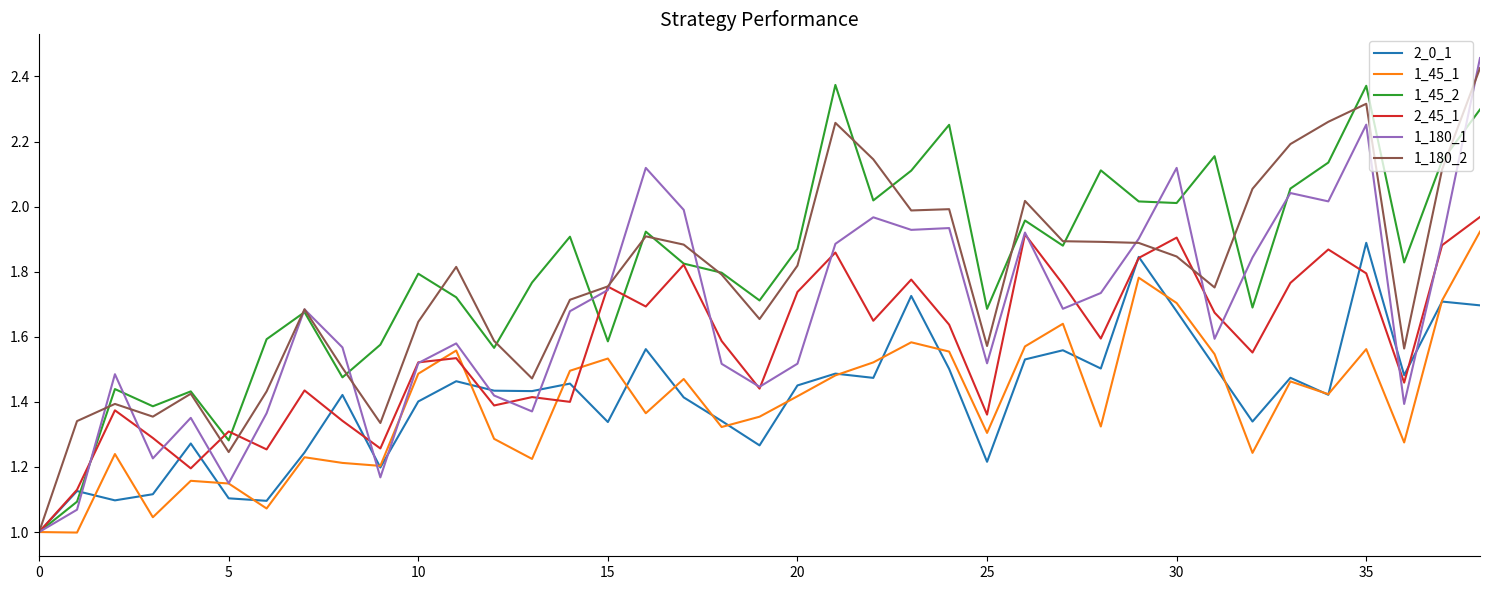

Which series has the widest spread of values?

1_180_1